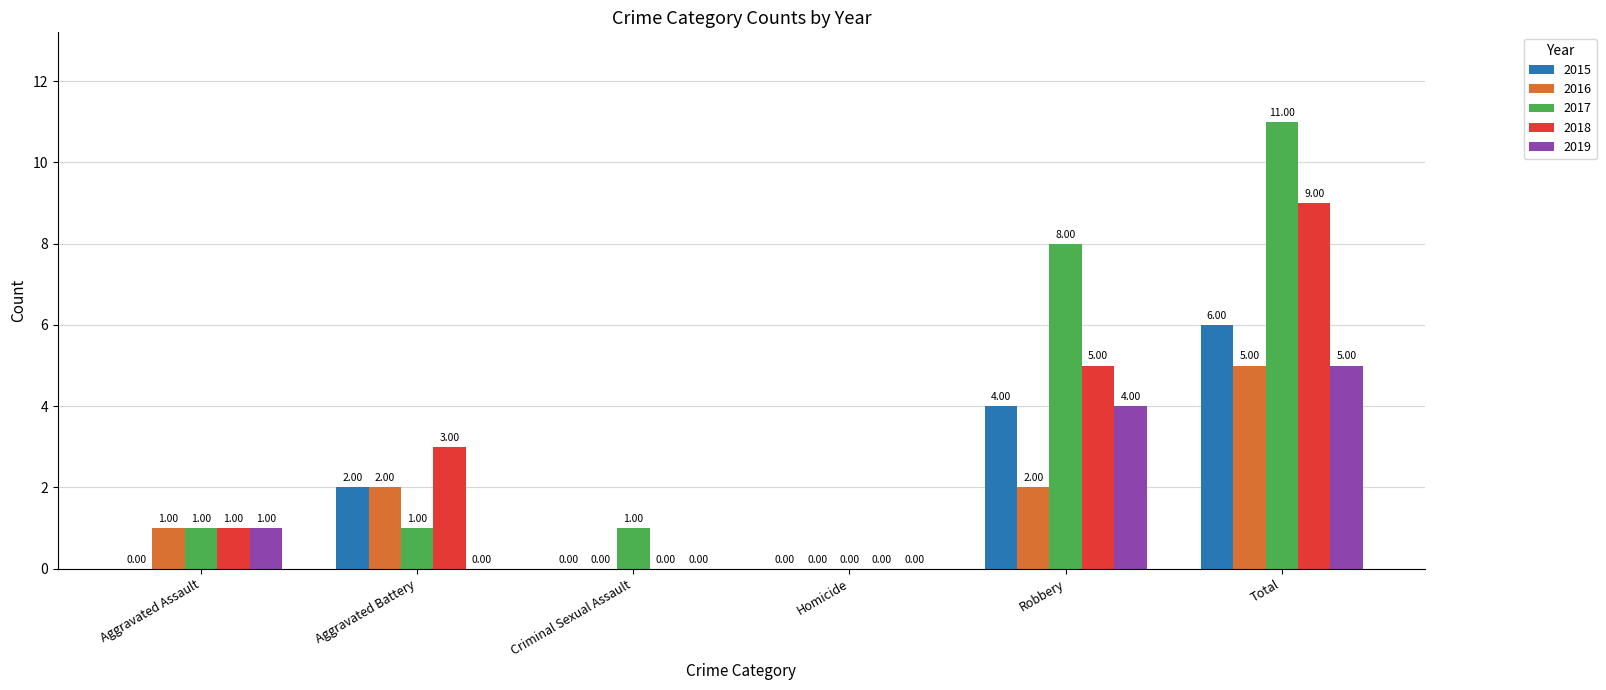

Which series has the largest range (max minus min)?

2017